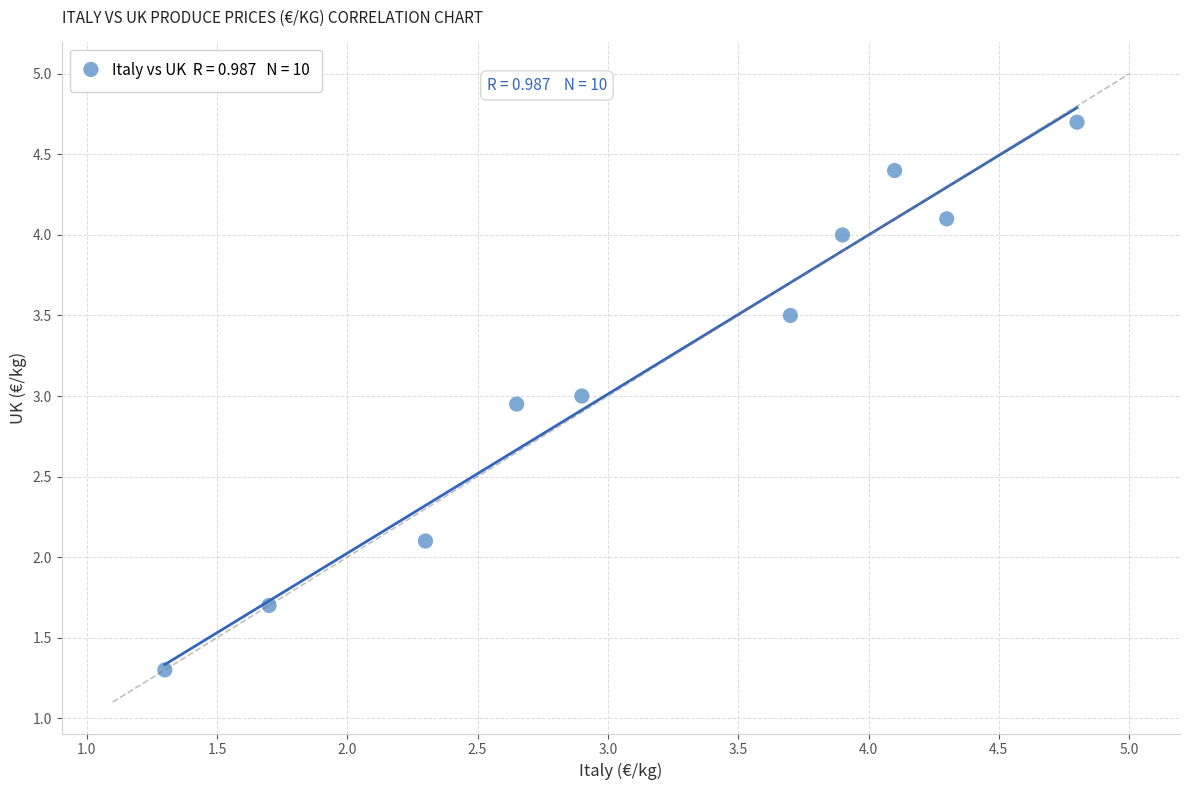

What is the average Y value?

3.2